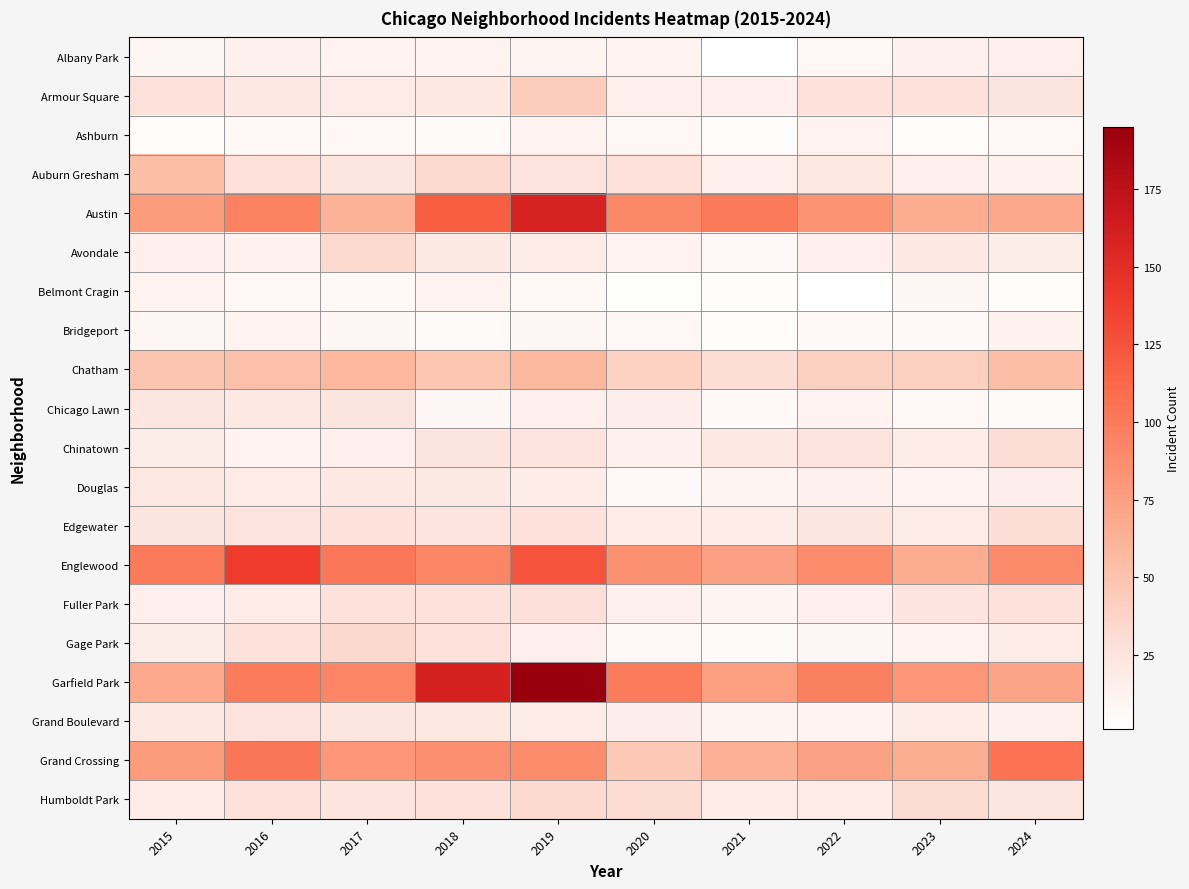

The Humboldt Park series shows 51 at 2019. True or false?

False